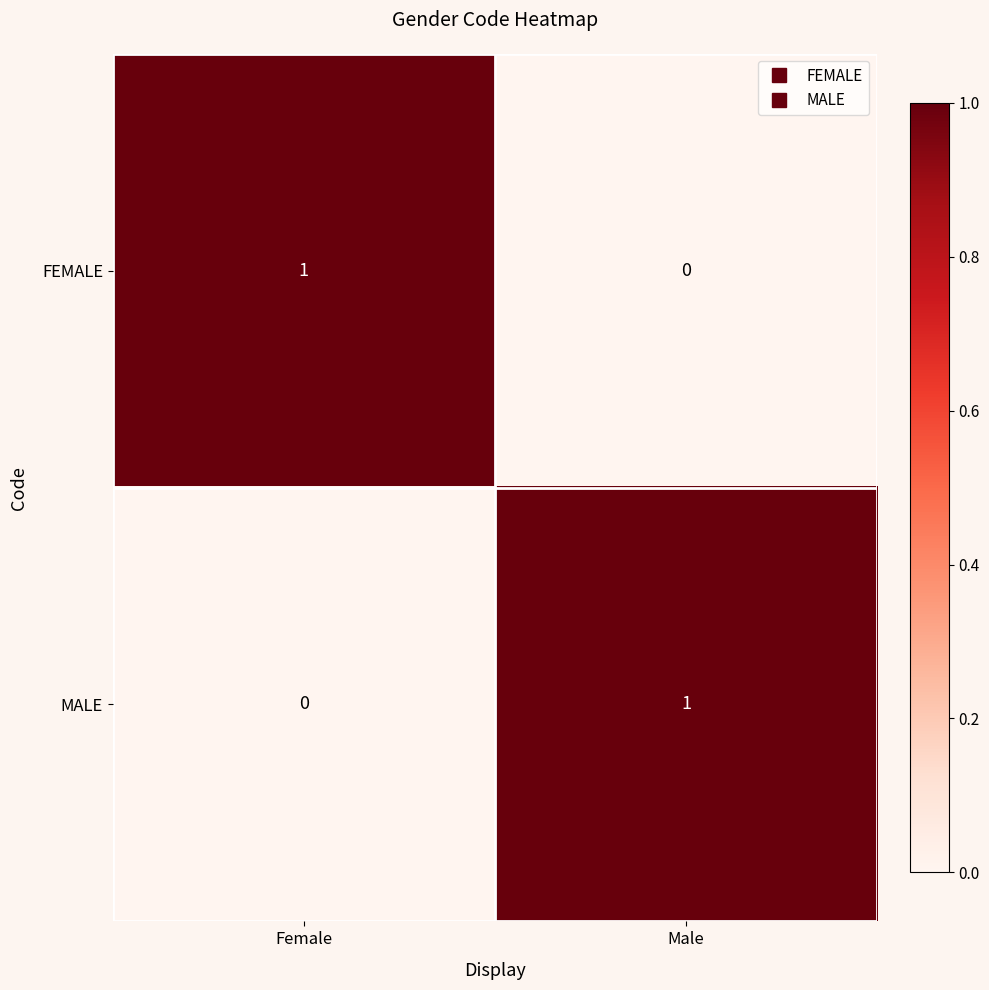

At which label is MALE closest to 0?

Female